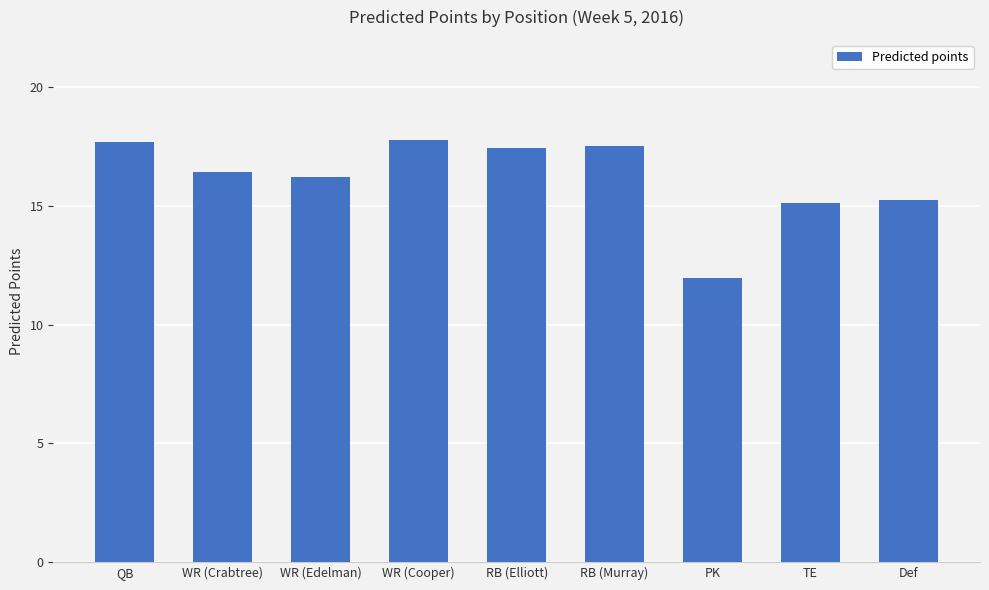

Read the value at WR (Edelman).

16.2